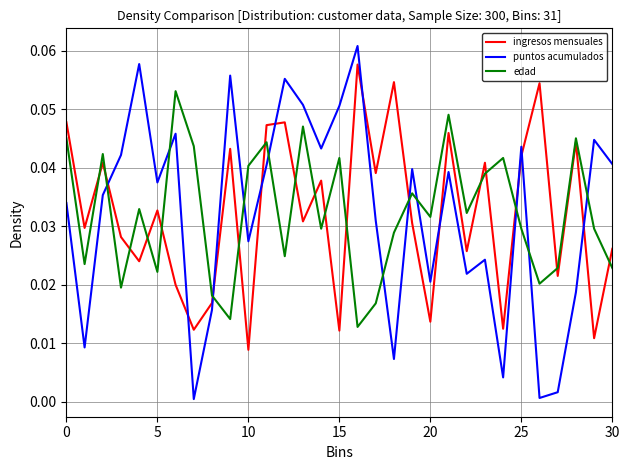

In puntos acumulados, how many points are lower than both neighbors (excluding endpoints)?

10